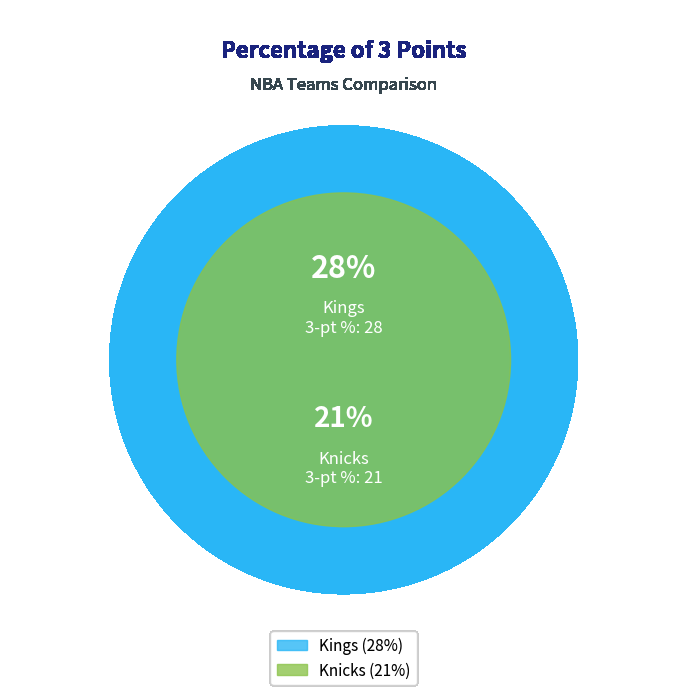

Count the number of slices in the pie.

2